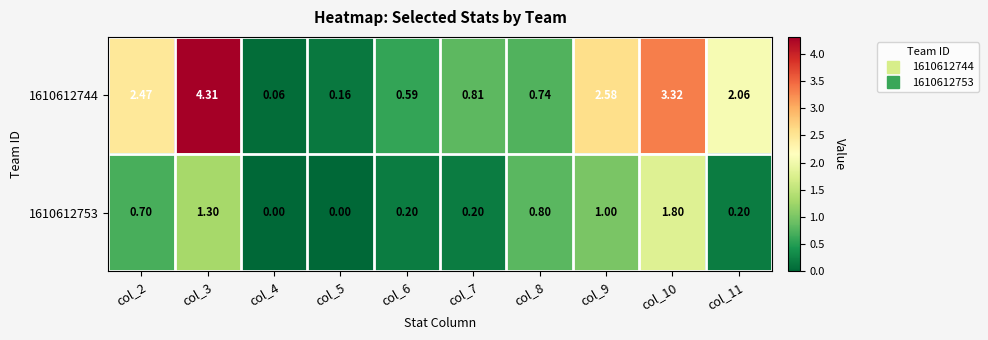

Which series has the largest range (max minus min)?

1610612744